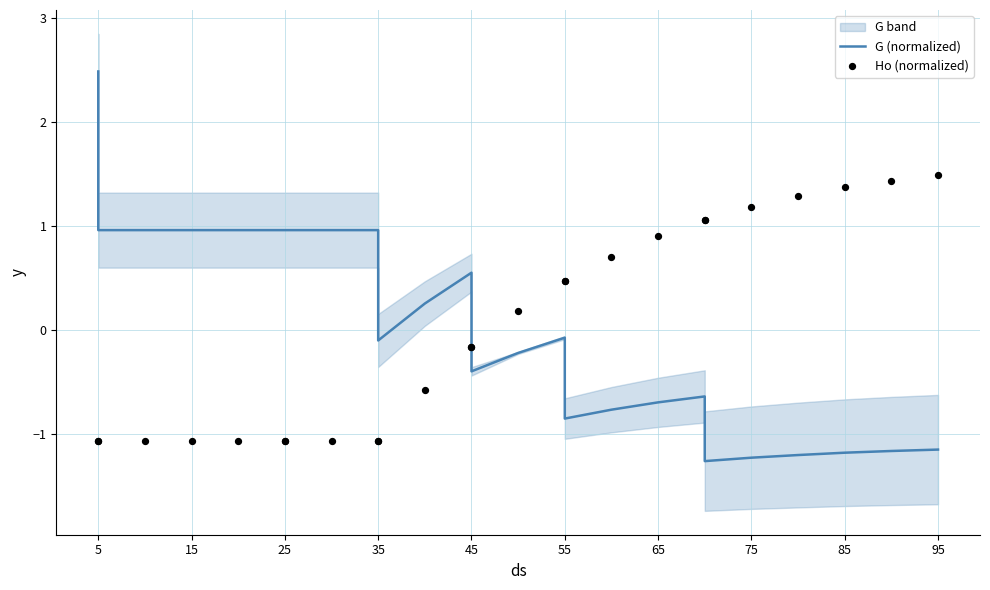

What are all the series names shown in the legend?

G (normalized), Ho (normalized)